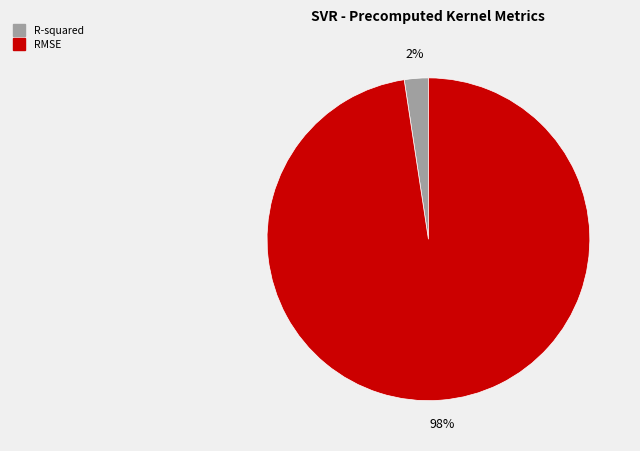

To the nearest percent, what percentage of the pie is R-squared?

2%